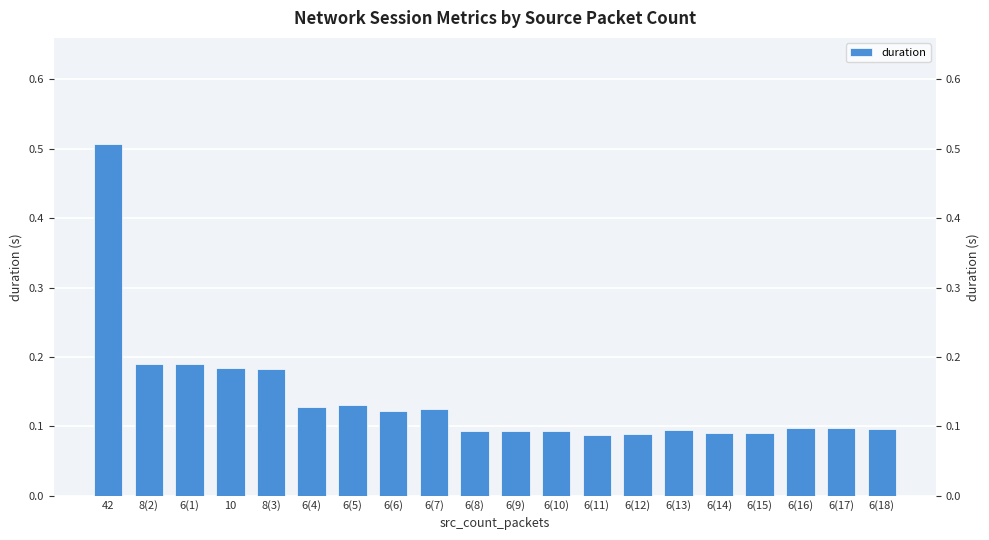

Reading left to right, transcribe all the data shown in this chart.

42=0.5	8(2)=0.2	6(1)=0.2	10=0.2	8(3)=0.2	6(4)=0.1	6(5)=0.1	6(6)=0.1	6(7)=0.1	6(8)=0.1	6(9)=0.1	6(10)=0.1	6(11)=0.1	6(12)=0.1	6(13)=0.1	6(14)=0.1	6(15)=0.1	6(16)=0.1	6(17)=0.1	6(18)=0.1